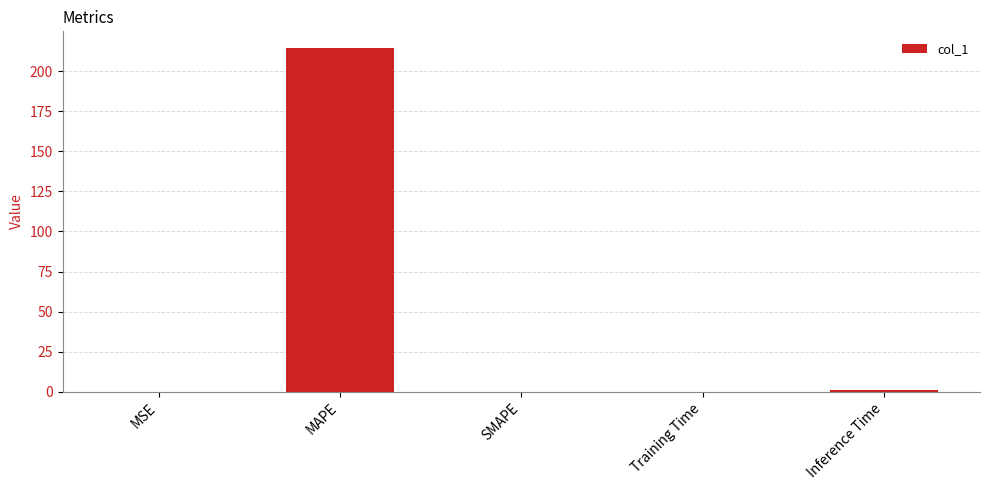

What is the approximate value at MAPE?

214.1